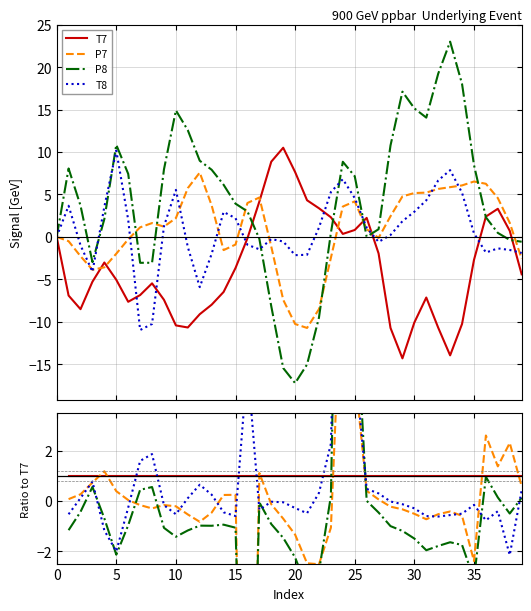

List the series in order of their overall mean, lowest first.

T7, P7, P8, T8